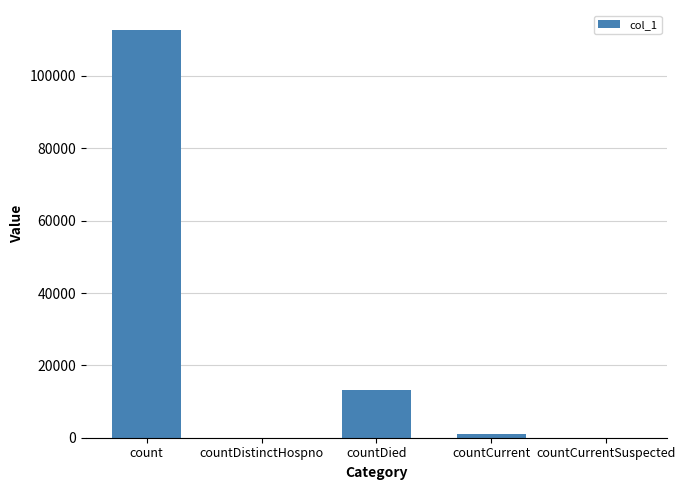

How many data points does each series have?

5